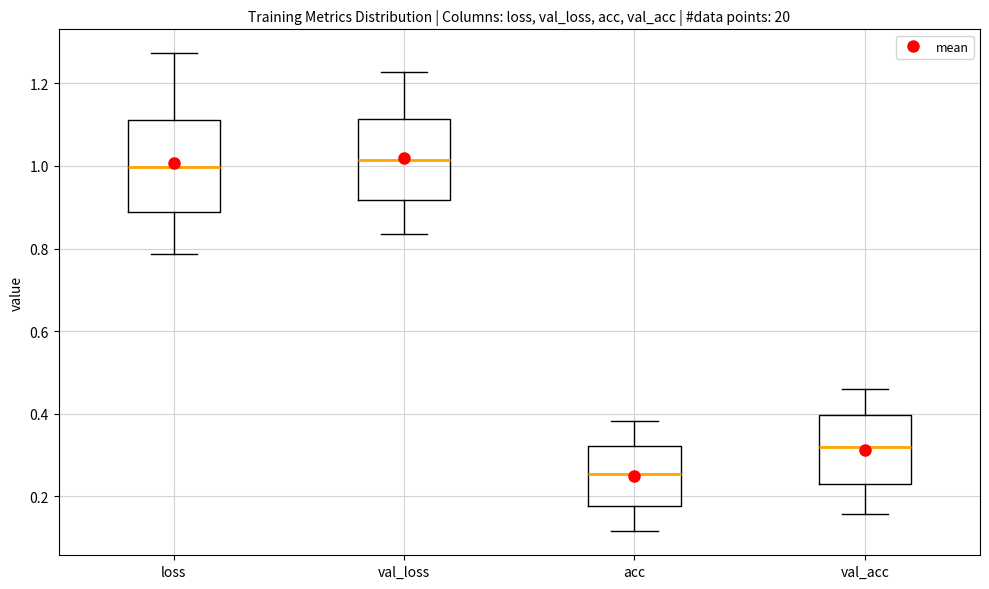

Which box has the lowest median line?

acc